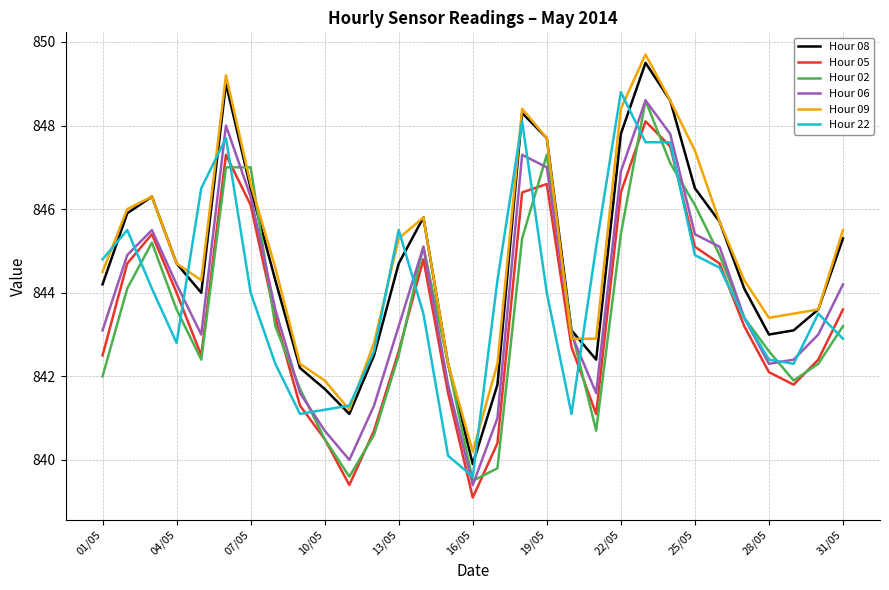

True or false: Hour 06 and Hour 09 cross at least once.

True